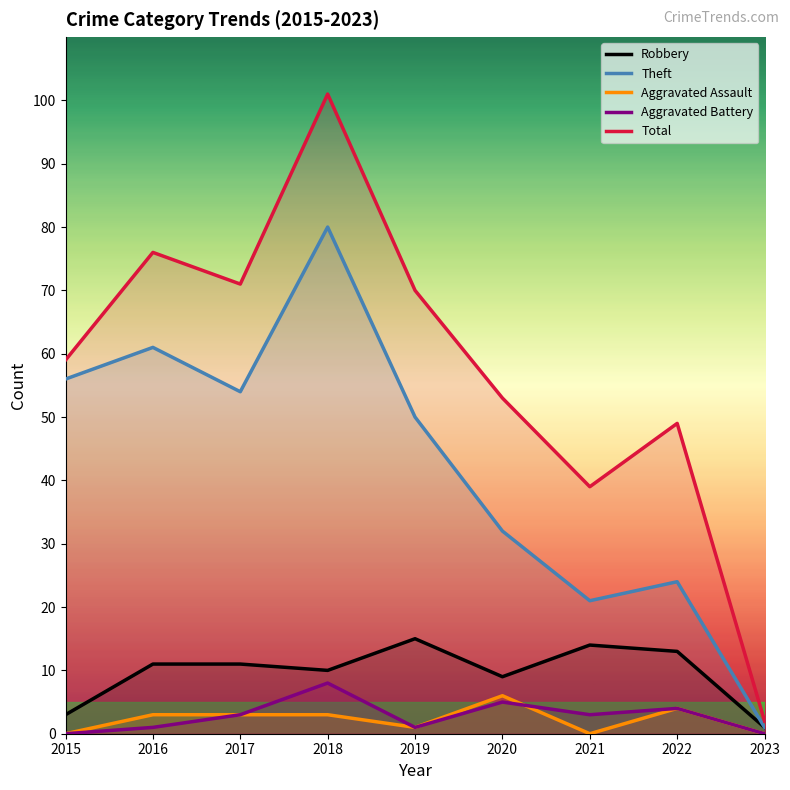

Is this an area chart (filled region under the line)?

No